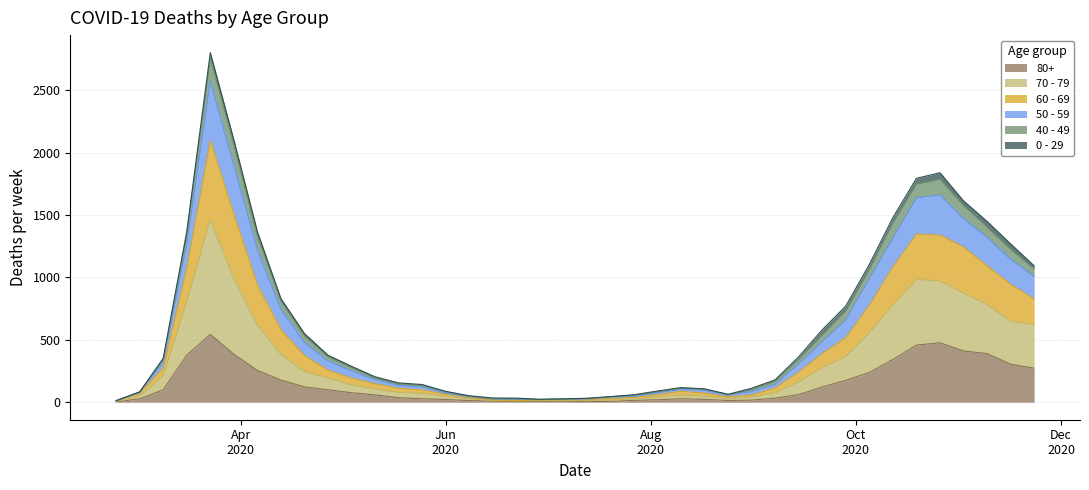

What are all the series names shown in the legend?

80+, 70 - 79, 60 - 69, 50 - 59, 40 - 49, 0 - 29